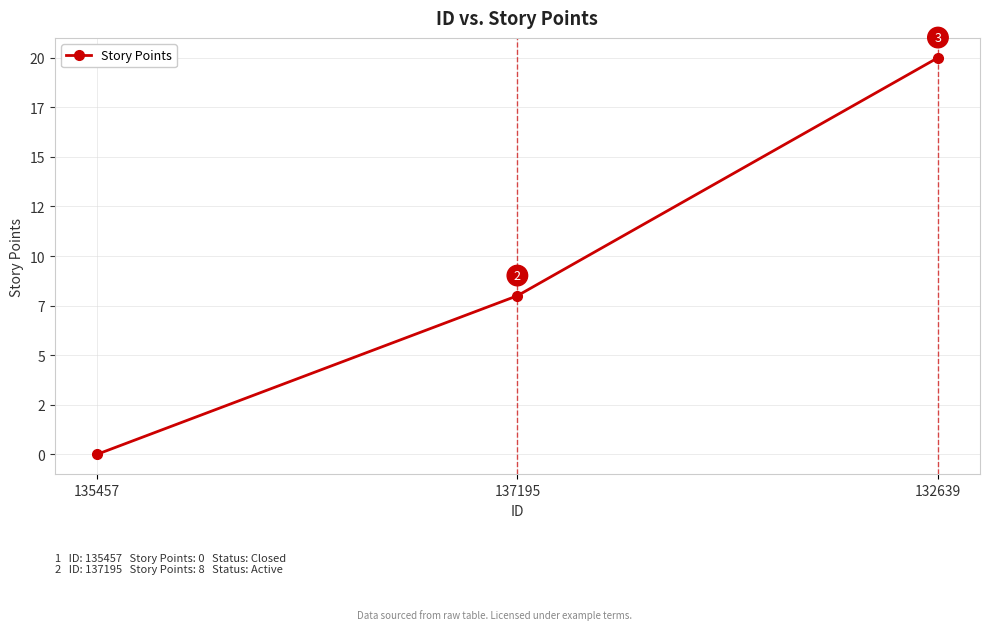

Where does the data first go above 8?

132639